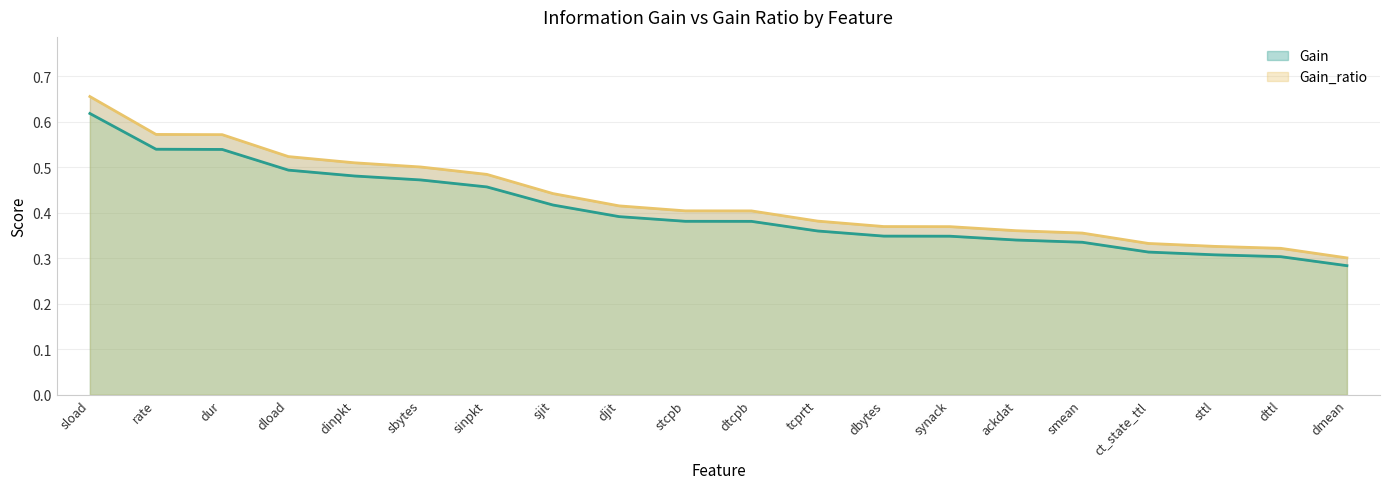

Count the number of data series in this chart.

2